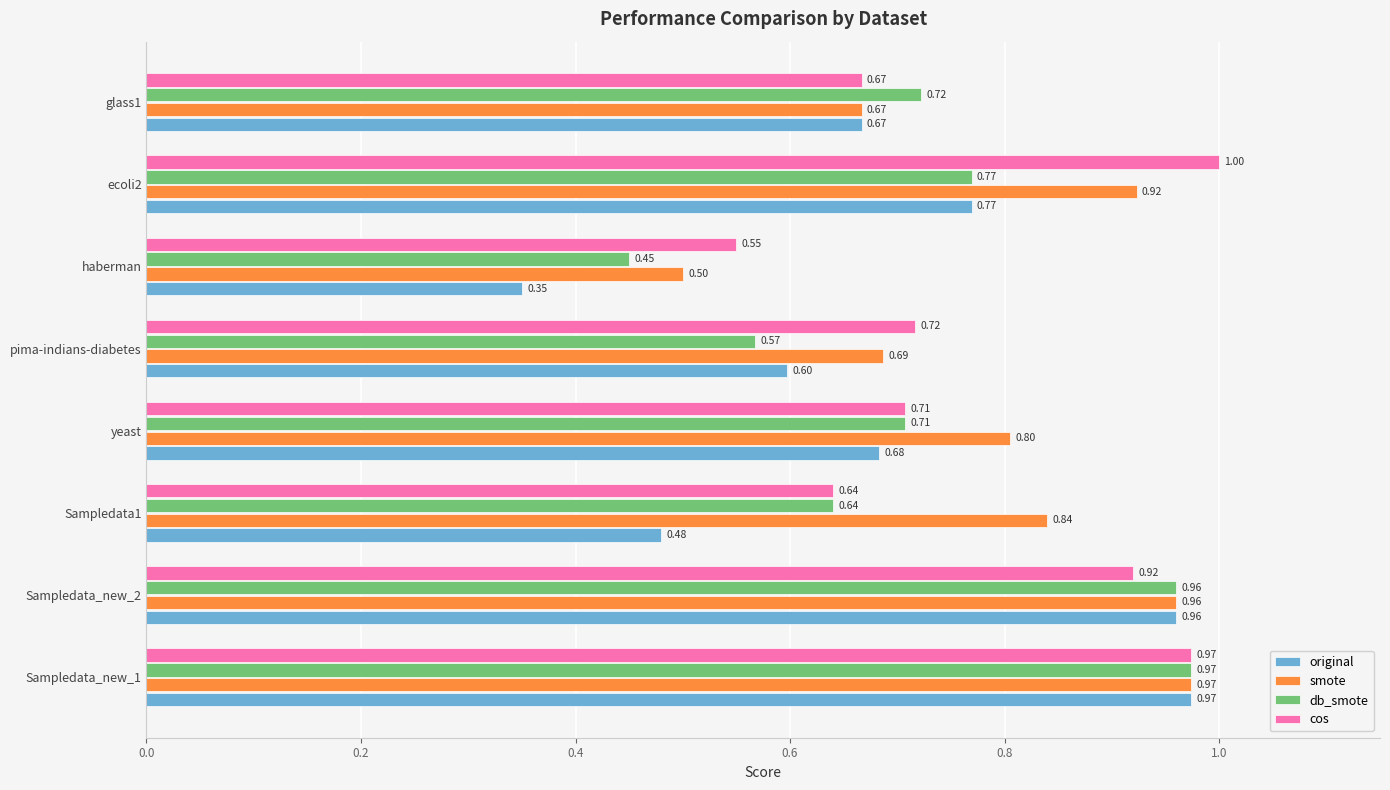

Is the value of cos at glass1 greater than the value of db_smote at pima-indians-diabetes?

Yes